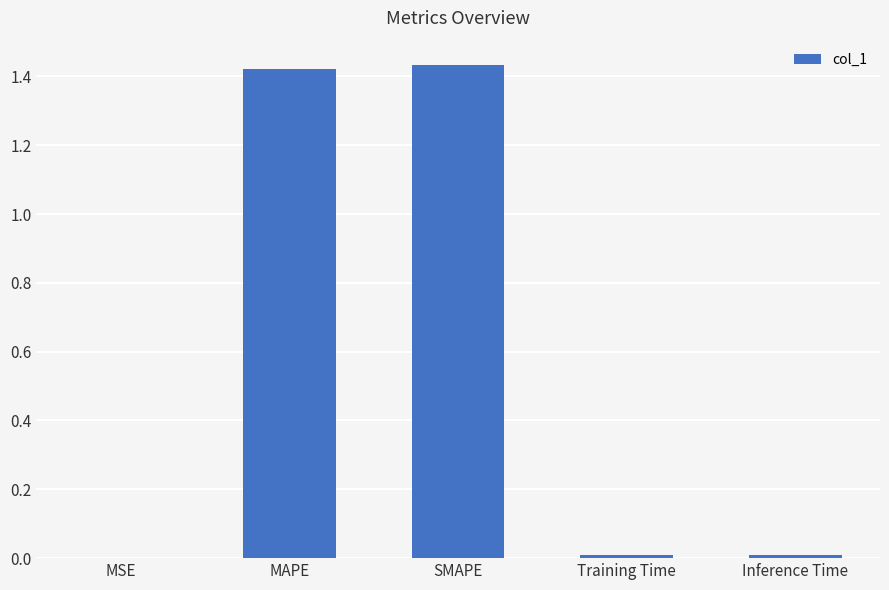

Is it true that the value at SMAPE is 2.4?

False